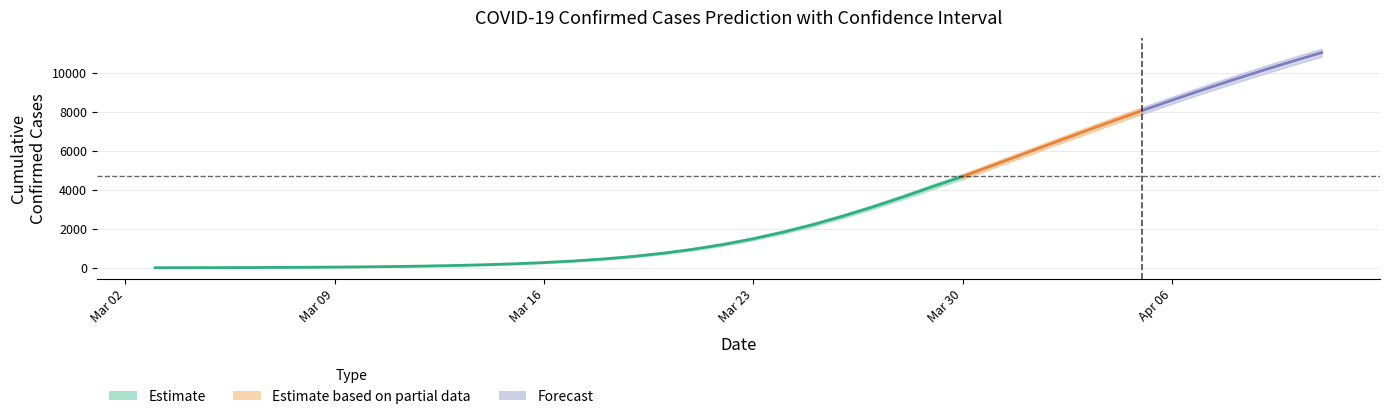

The Remain_confirm series shows 1984.2 at 2020/03/22. True or false?

False